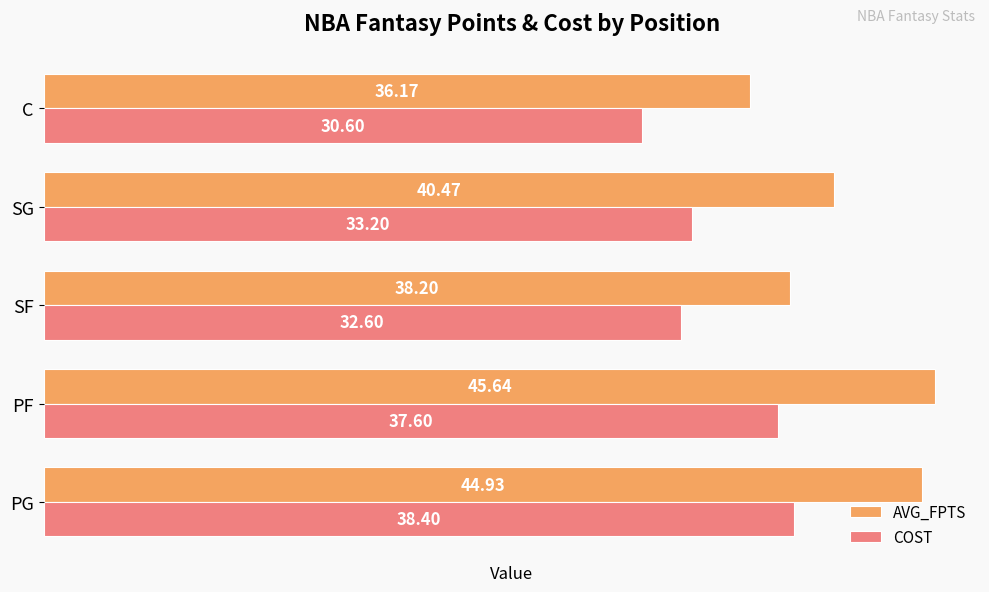

What is the difference between the maximum and minimum values in the AVG_FPTS series?

9.5